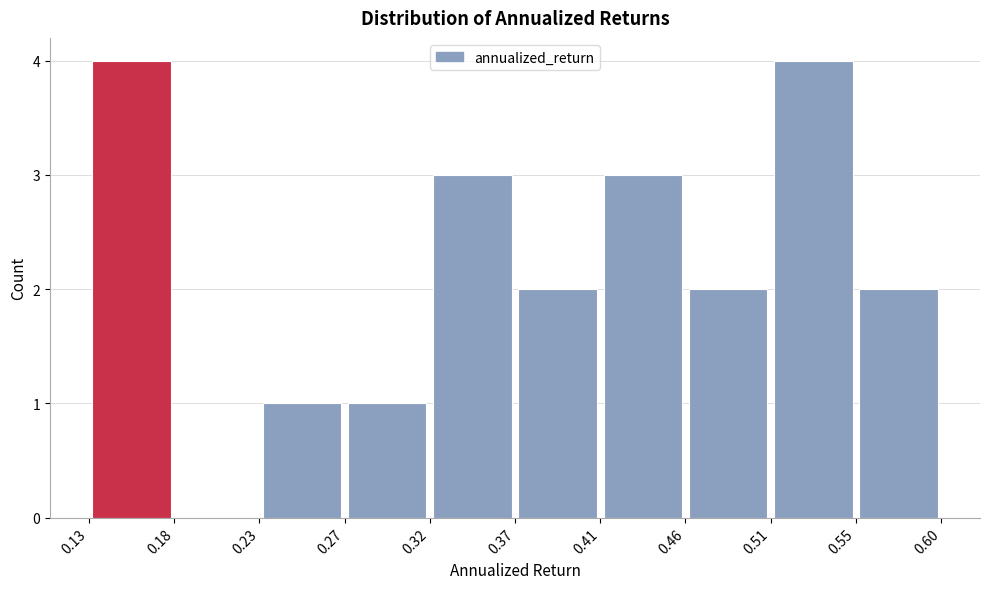

Reading left to right, transcribe this chart: for each bar, give the range it covers on the x-axis and its height. The values are not printed on the chart, so give them approximately, as read against the axis.

0.13 to 0.18: 4
0.18 to 0.23: 0
0.23 to 0.27: 1
0.27 to 0.32: 1
0.32 to 0.37: 3
0.37 to 0.41: 2
0.41 to 0.46: 3
0.46 to 0.51: 2
0.51 to 0.55: 4
0.55 to 0.60: 2